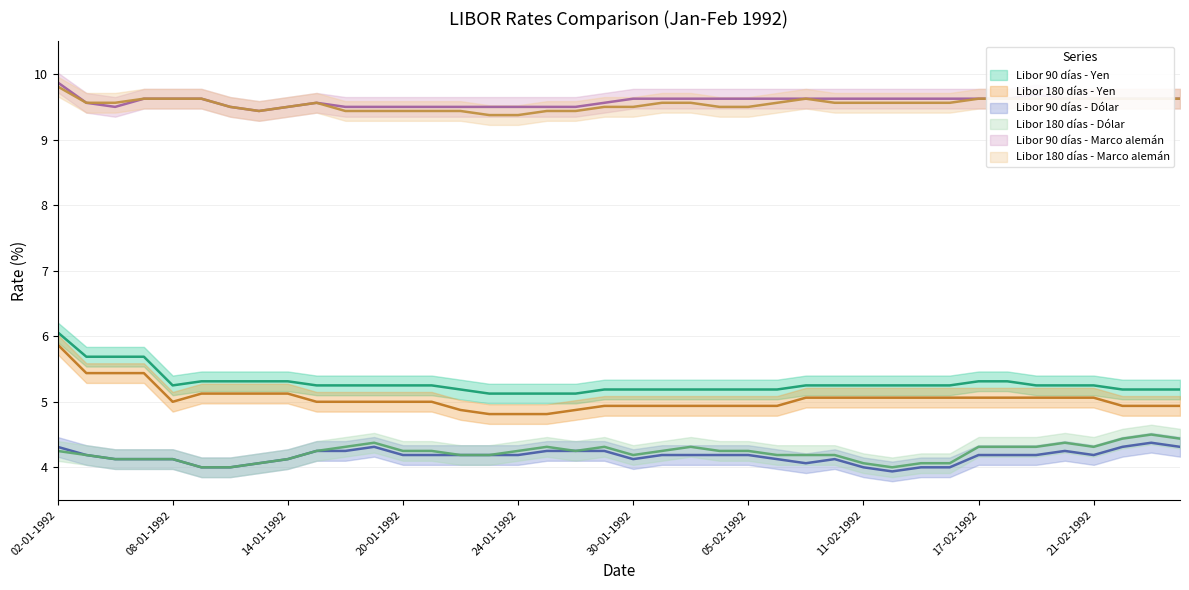

How many distinct data groups are displayed?

6